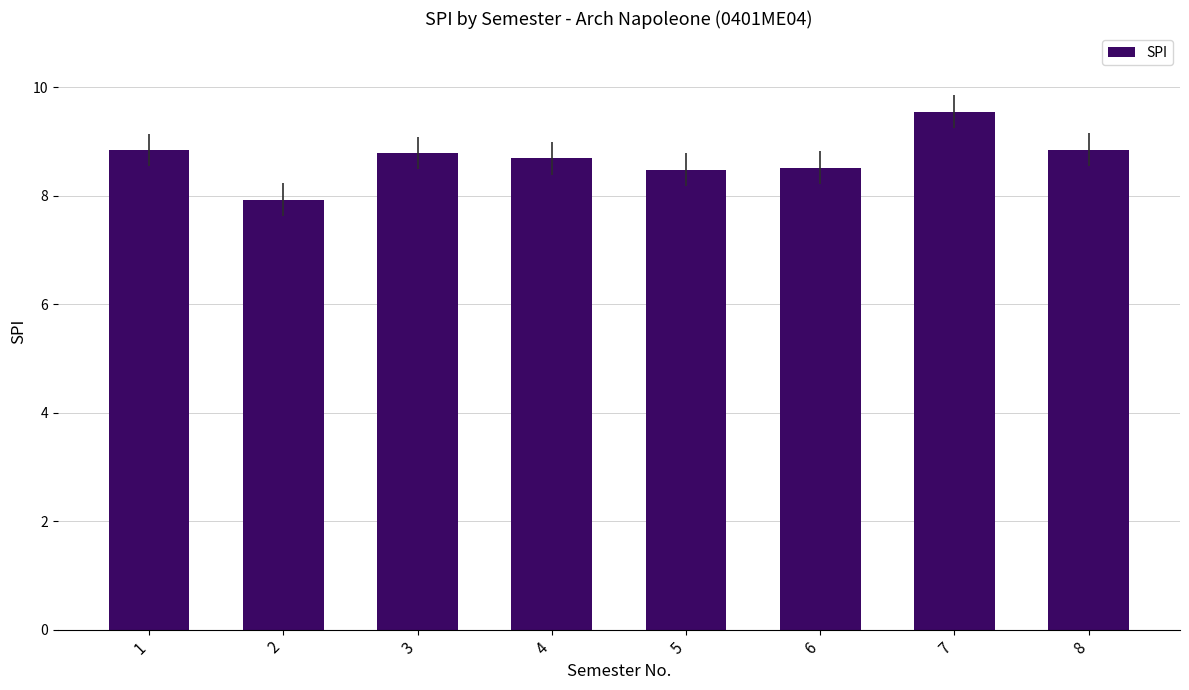

Does the chart contain stacked bars?

No